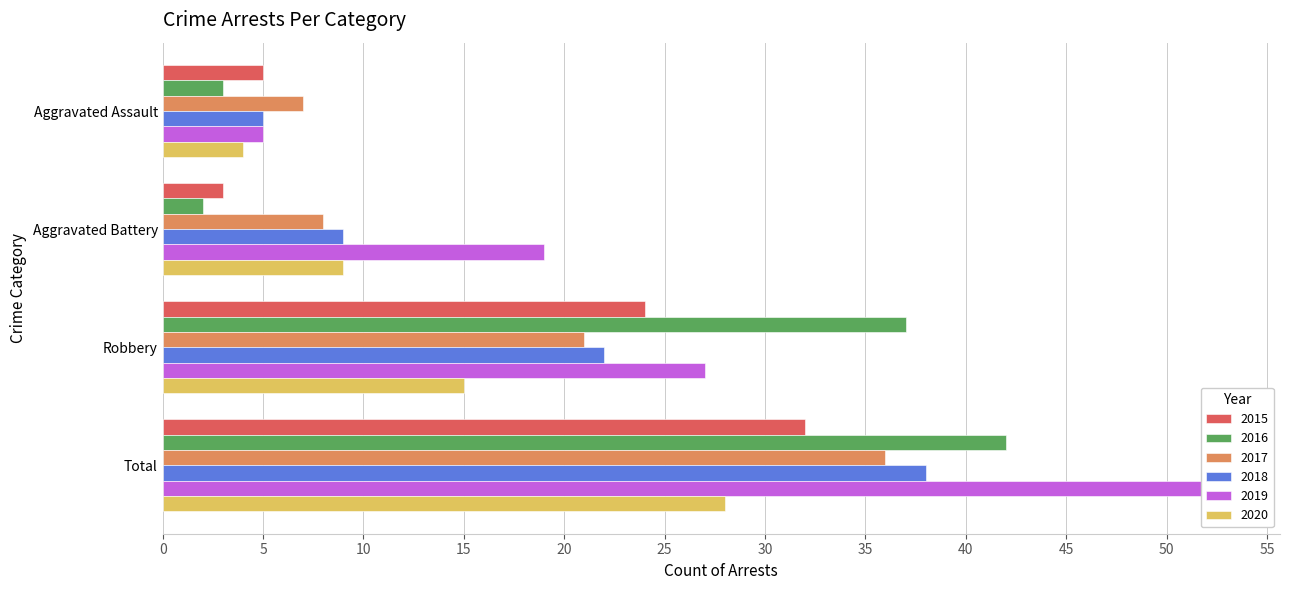

At which category is the sum across all series the highest?

Total